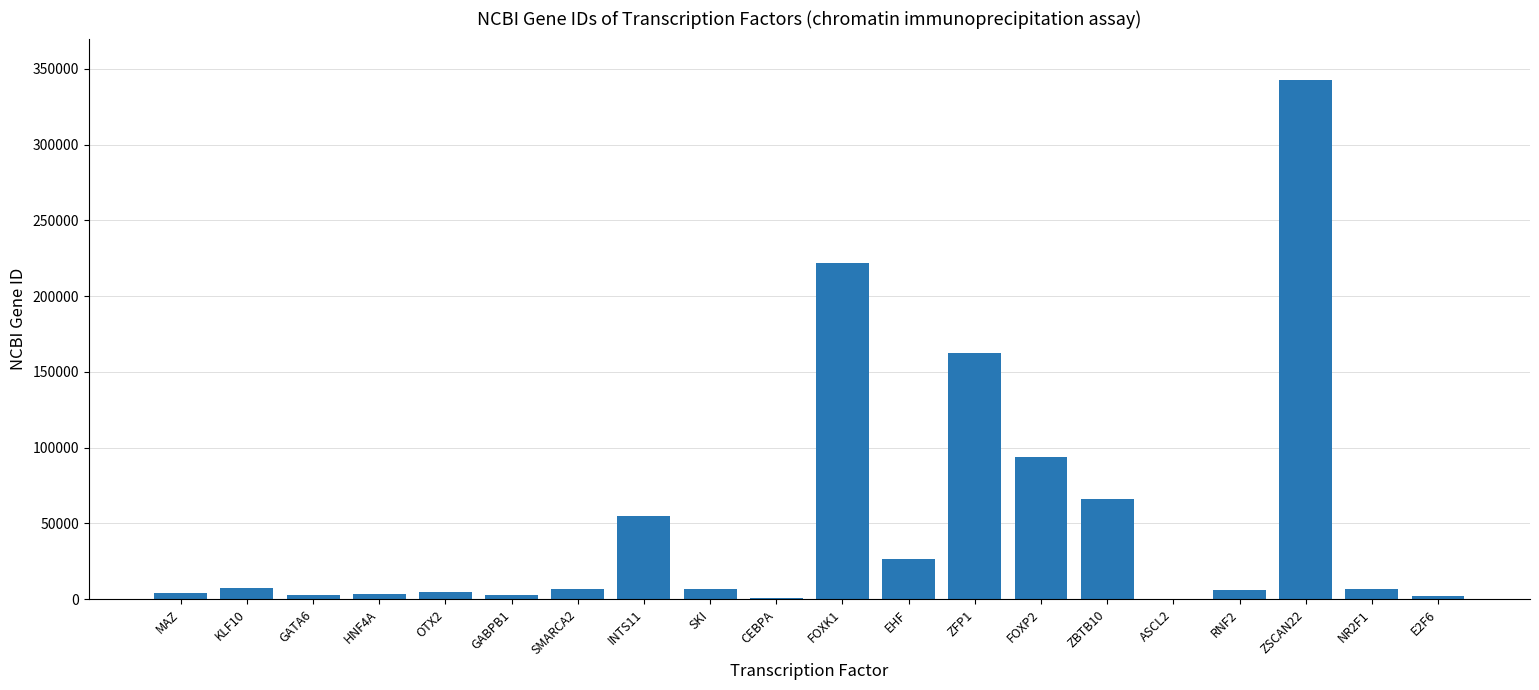

At which label does the data first exceed 6595?

KLF10